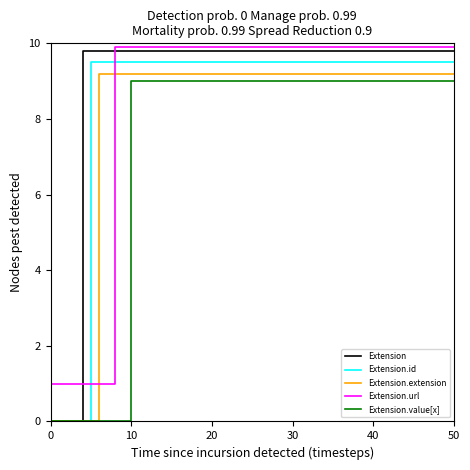

Rank the series at 40 from highest to lowest value.

Extension.url, Extension, Extension.id, Extension.extension, Extension.value[x]